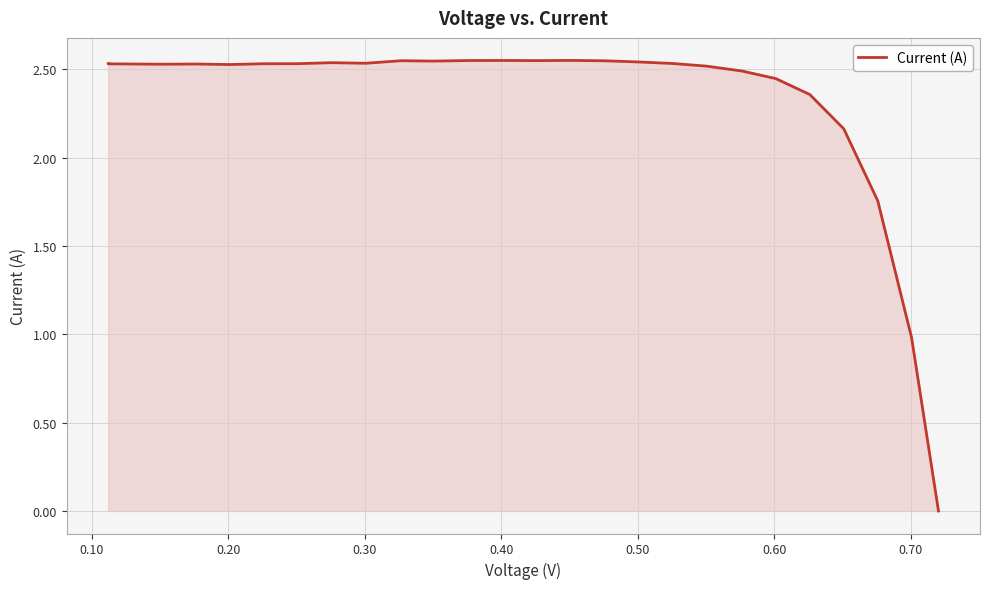

Count the number of values greater than 2.

23